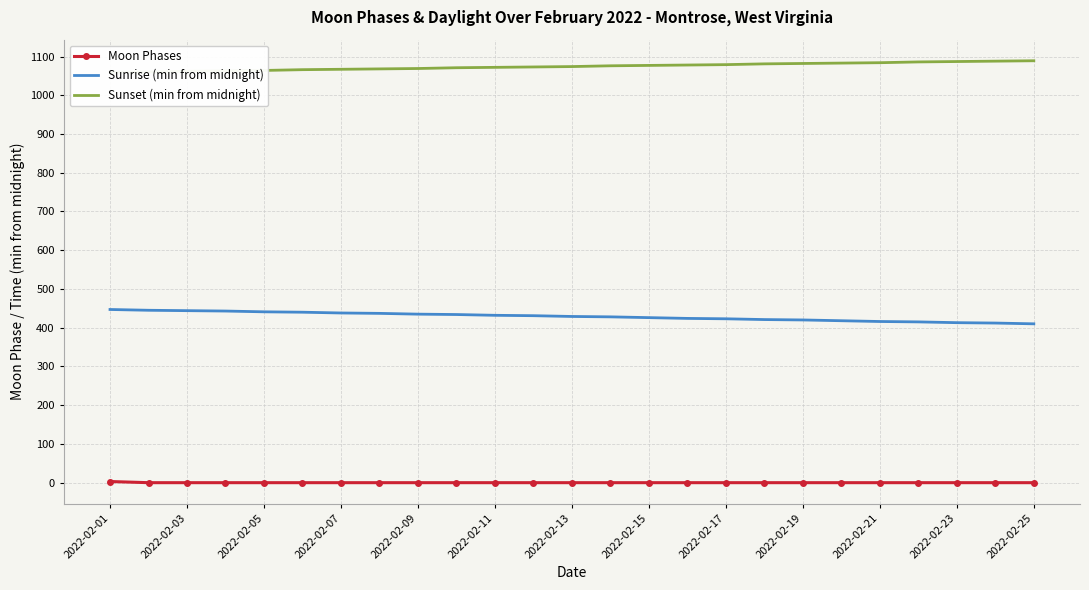

The Moon Phases series shows 0 at 2022-02-23. True or false?

True